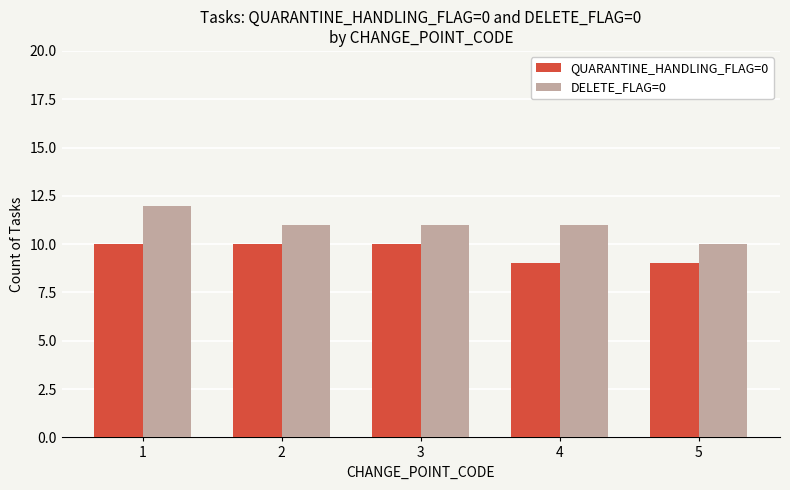

Reading left to right, list all the values displayed in this chart.

QUARANTINE_HANDLING_FLAG=0: 10	10	10	9	9
DELETE_FLAG=0: 12	11	11	11	10